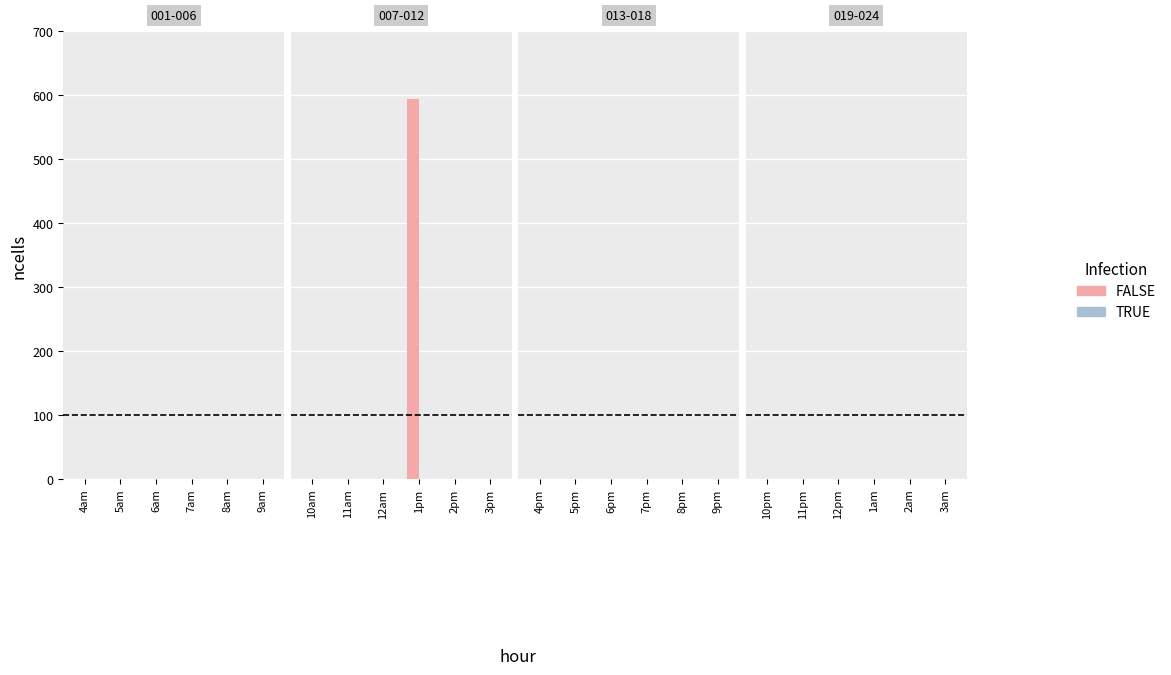

Are the bars horizontal?

No